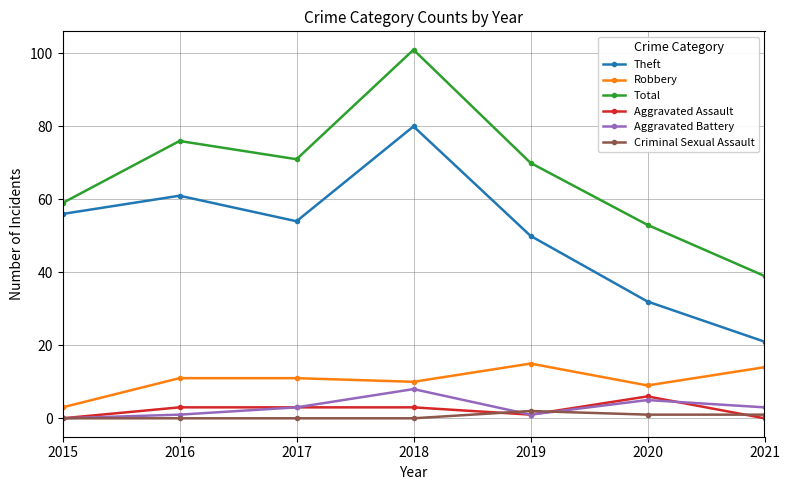

At which category is the sum across all series the highest?

2018